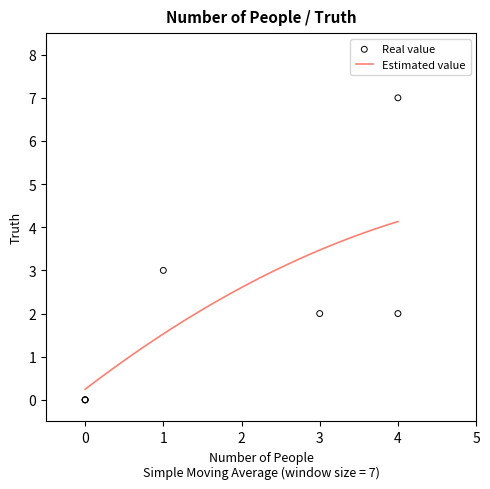

Which has a higher value, 3 or 1?

1